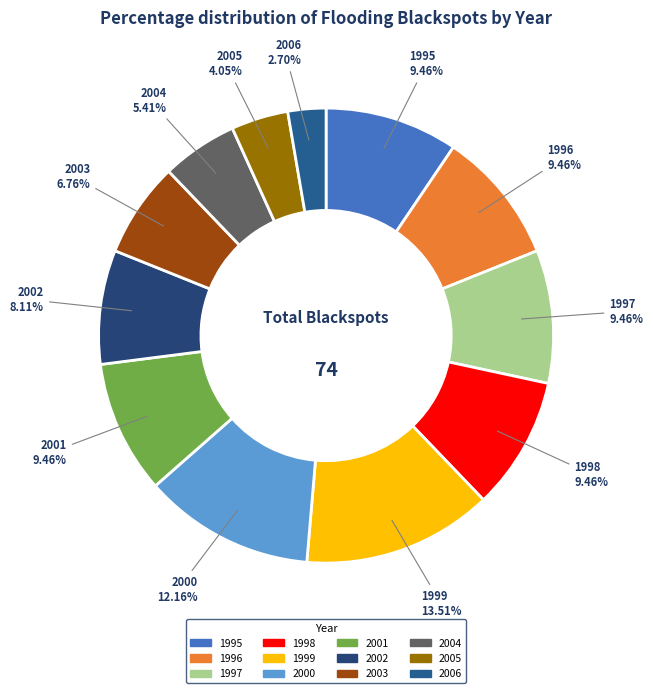

How much of the chart is everything except 1998?

90.5%